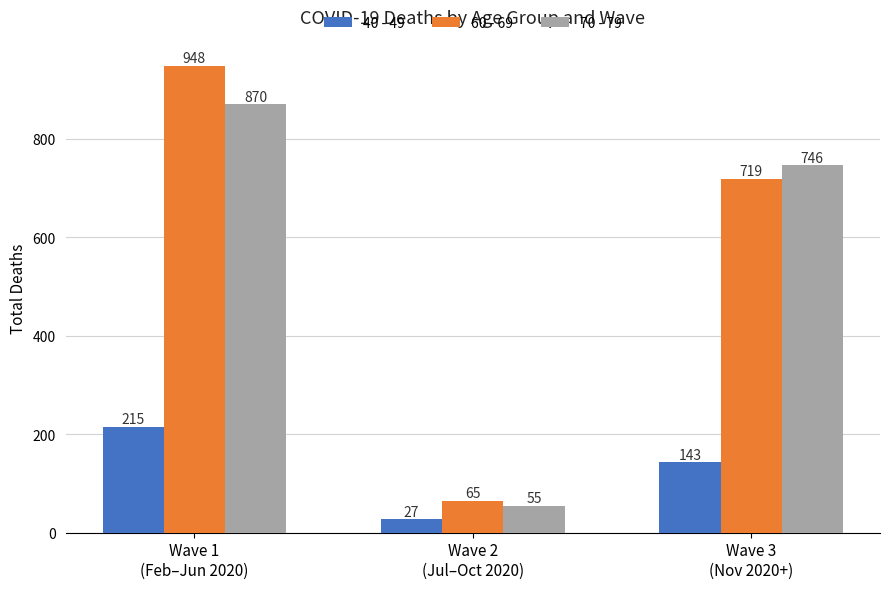

What is the spread (max minus min) of values at Wave 2
(Jul–Oct 2020)?

38